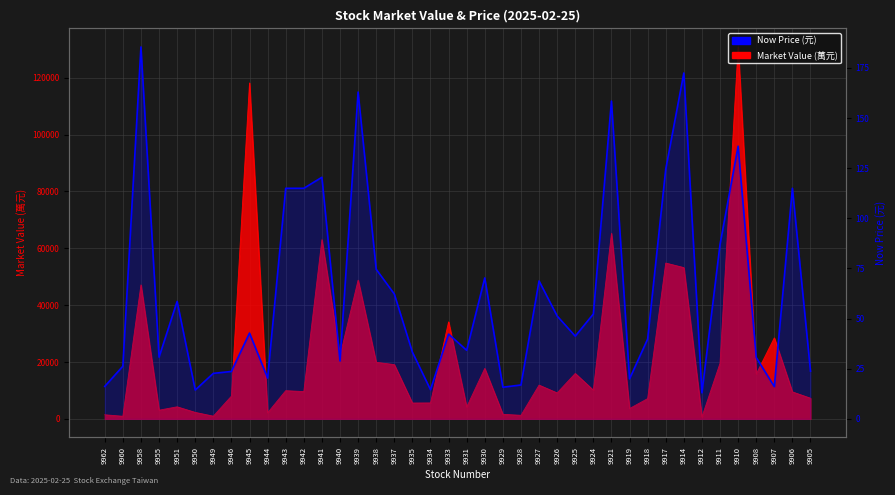

What is the difference between the values at 9939 and 9921?

4.5